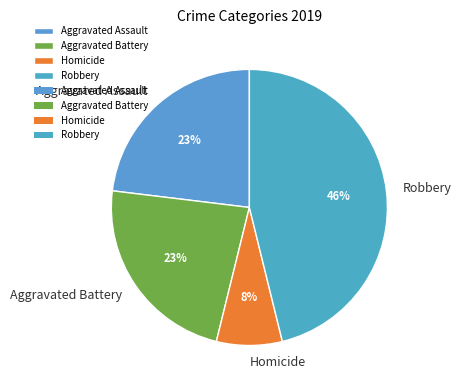

Does Aggravated Battery represent more than half of the total?

No